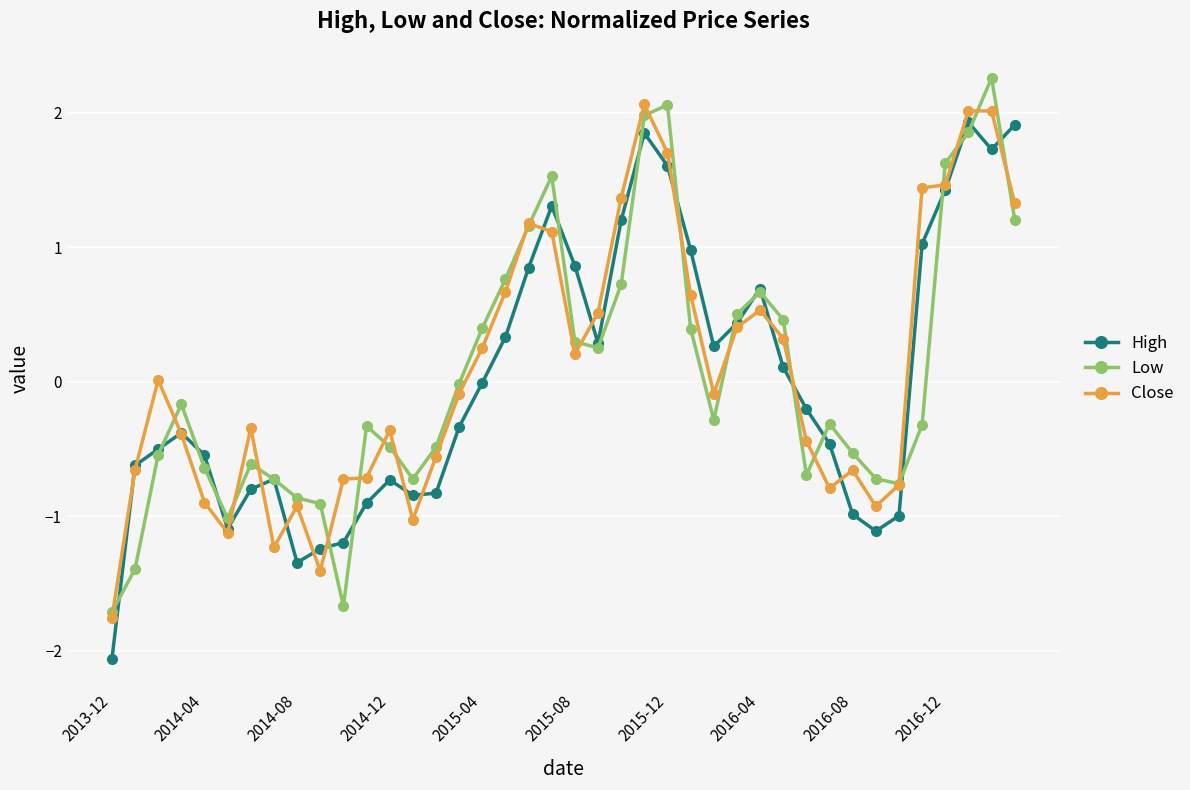

What is the lowest value of the Low series?

-1.7